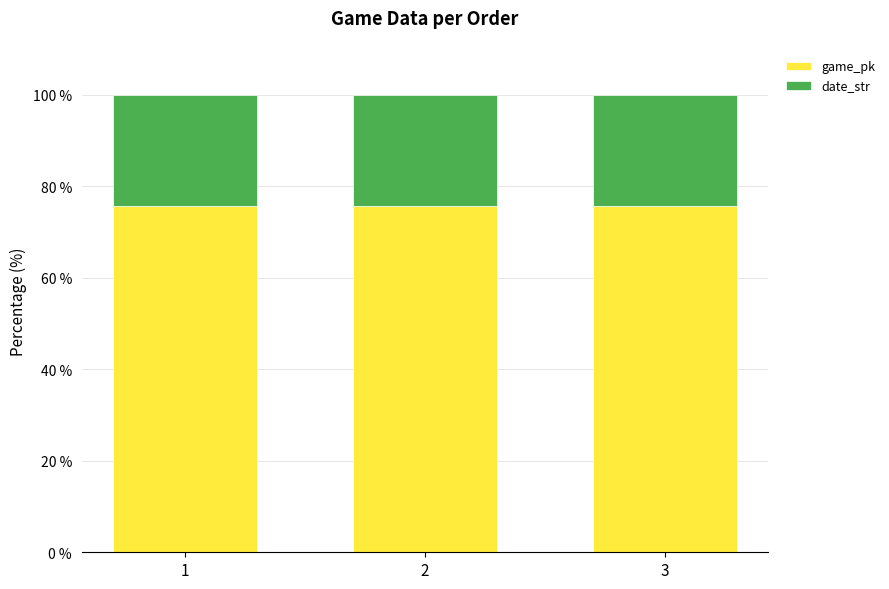

What are all the series names shown in the legend?

game_pk, date_str